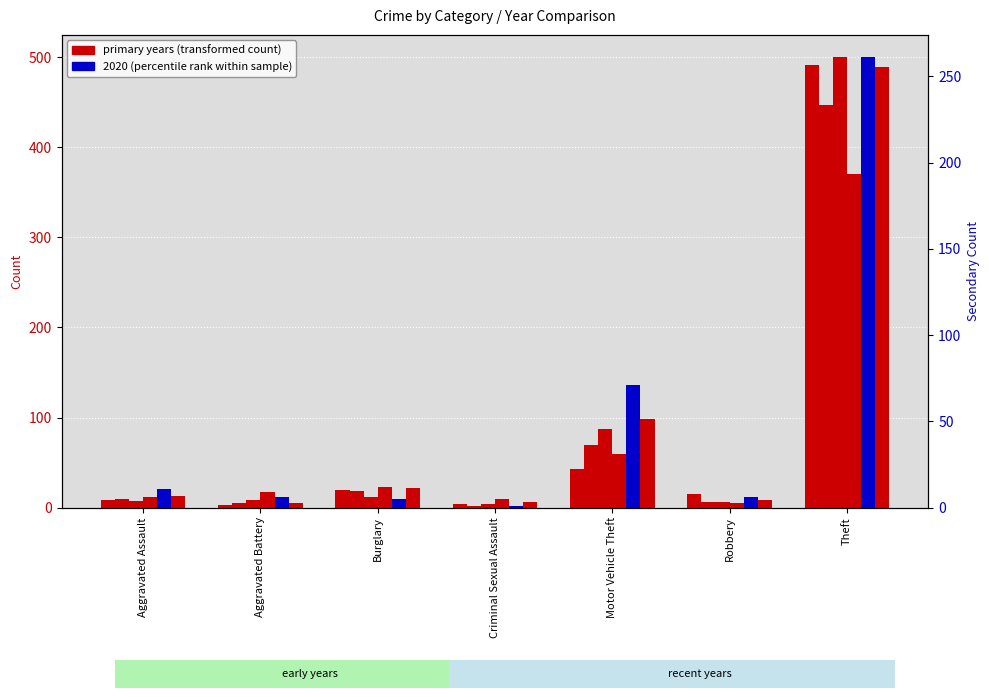

List the labels in order of value, largest first.

Theft, Motor Vehicle Theft, Aggravated Assault, Aggravated Battery, Robbery, Burglary, Criminal Sexual Assault